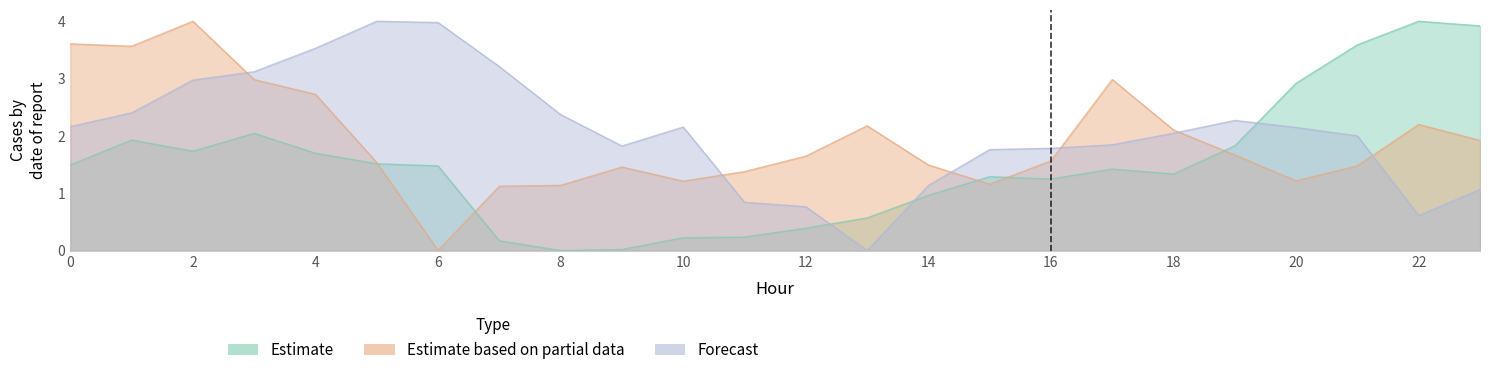

Which has a higher value, 11 or 17?

17